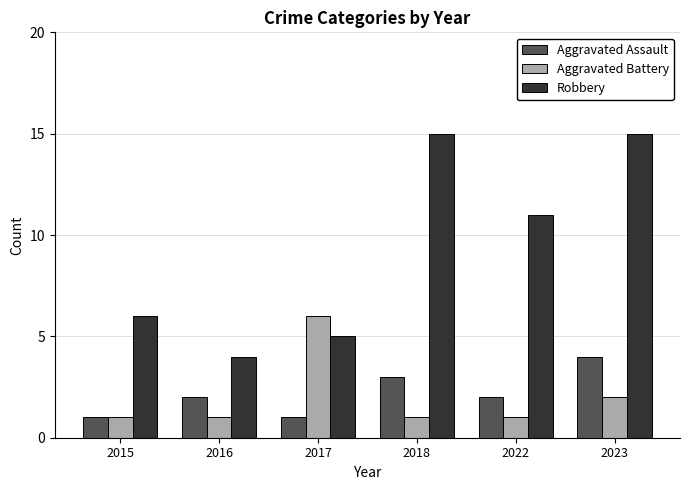

What is the total value across all series at 2018?

19